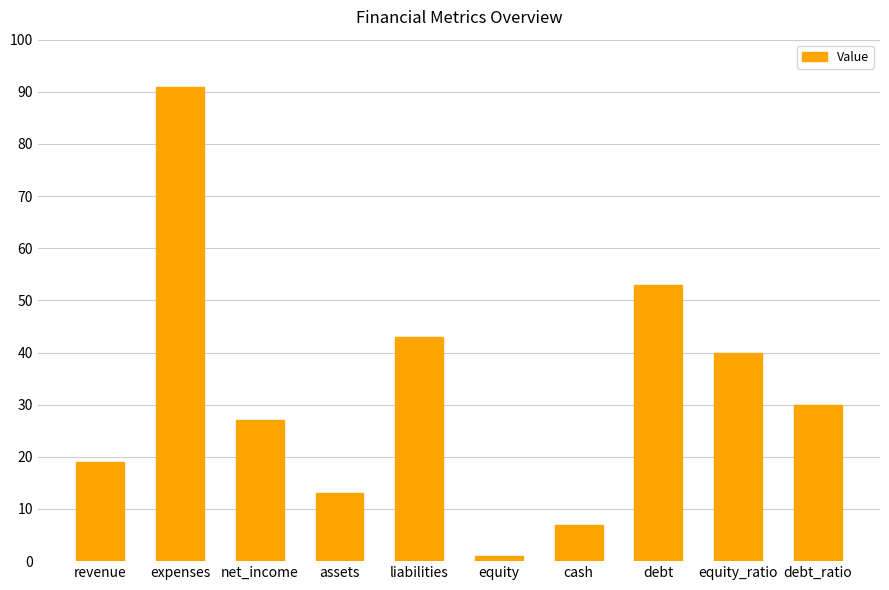

Are the bars horizontal?

No